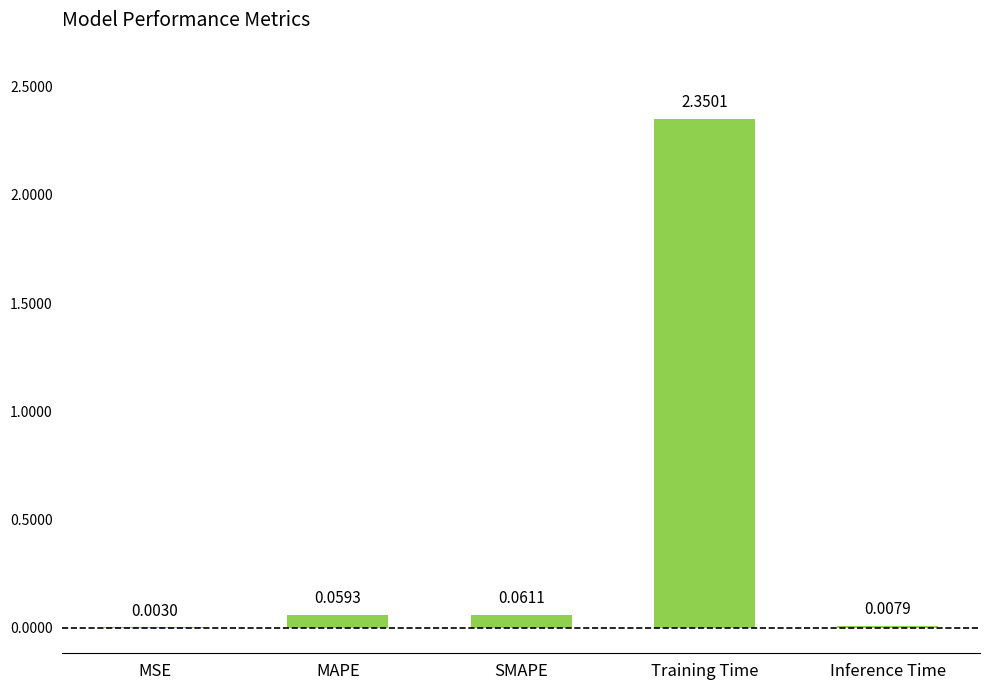

Which label corresponds to the largest value in the chart?

Training Time